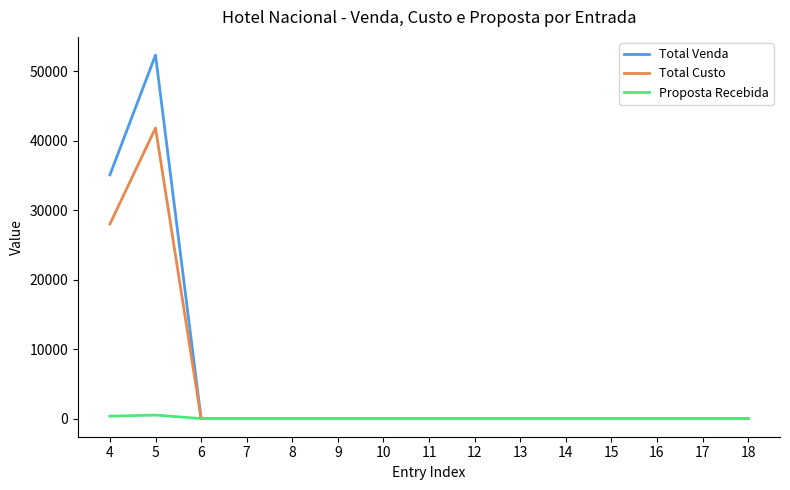

True or false: Total Venda has a value of 0 at 15.

True